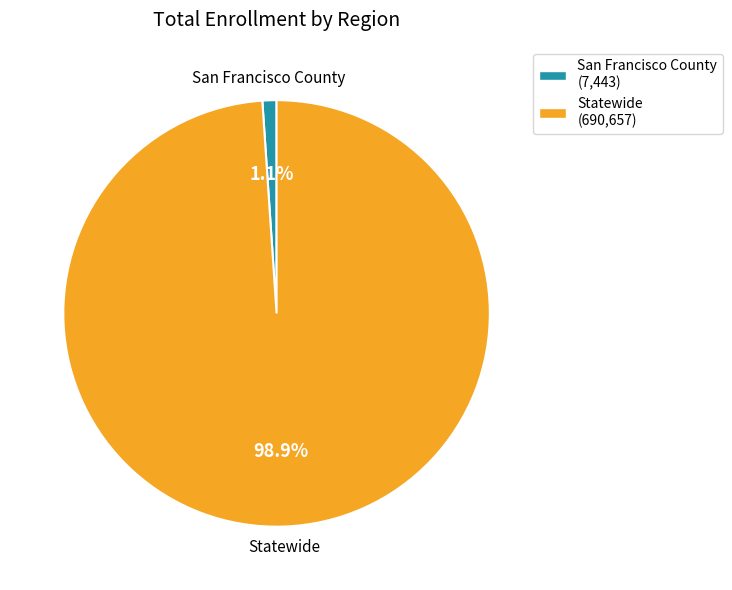

True or false: Statewide accounts for 99% of the total.

True